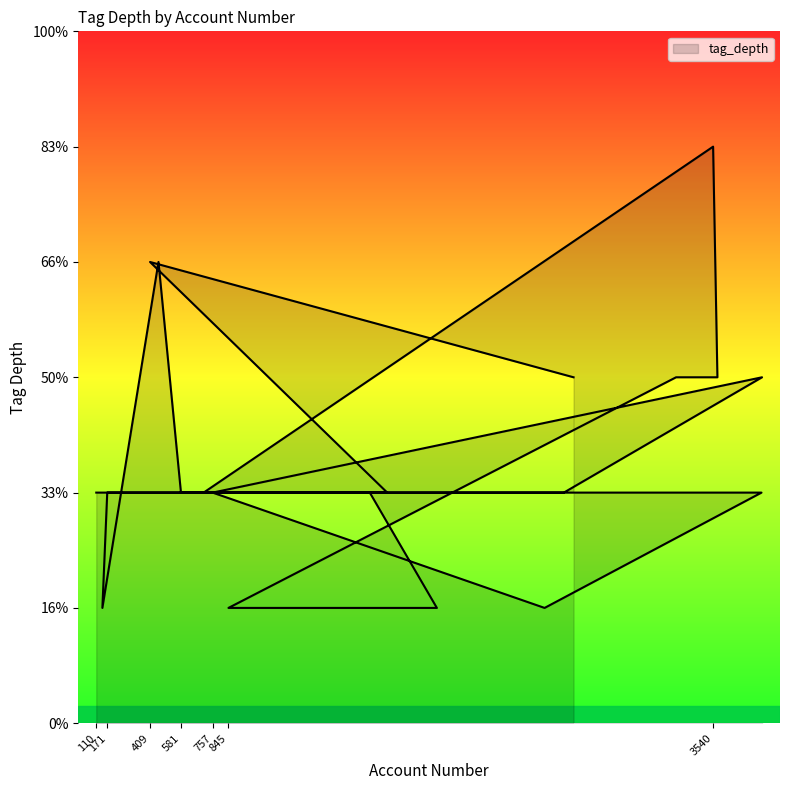

How many values are below 2?

4